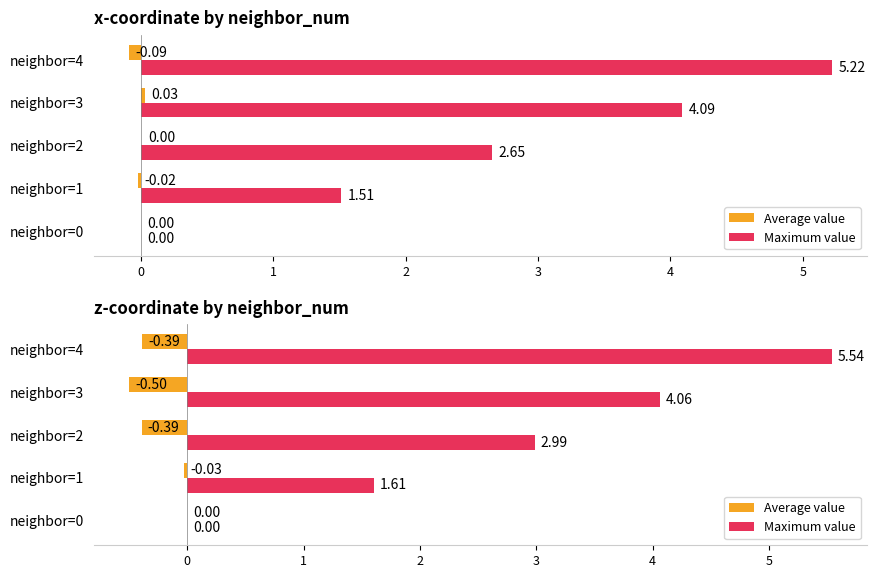

What is the minimum value shown in the chart?

-0.5